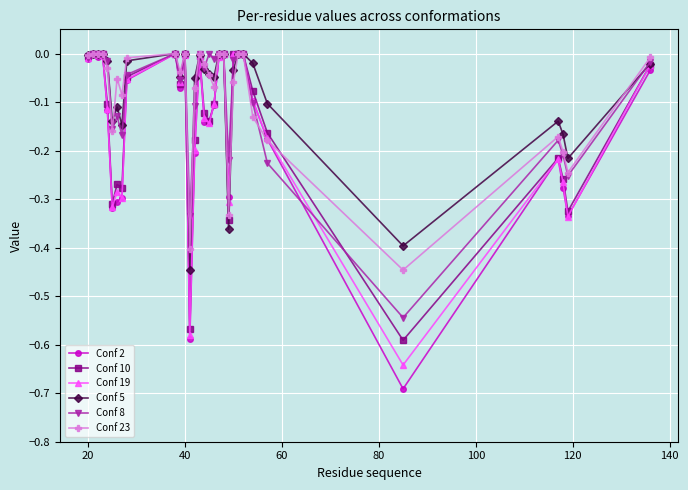

True or false: Conf 10 has more than 0 interior local peaks.

True